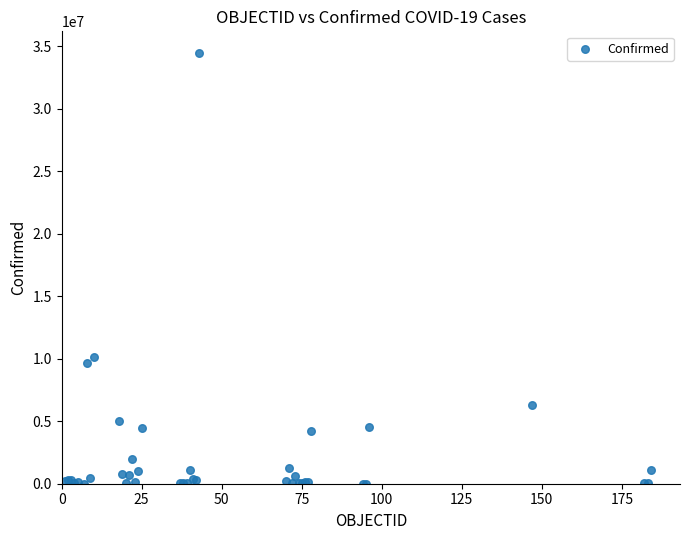

What Y value in the scatter plot is closest to 17242544?

10104121